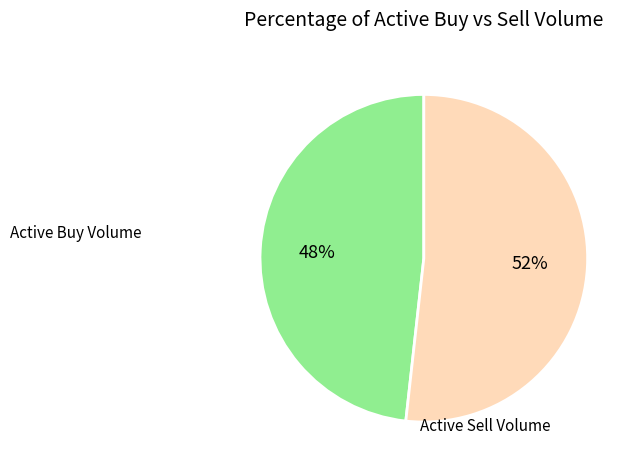

Is there a majority slice in this chart?

Yes